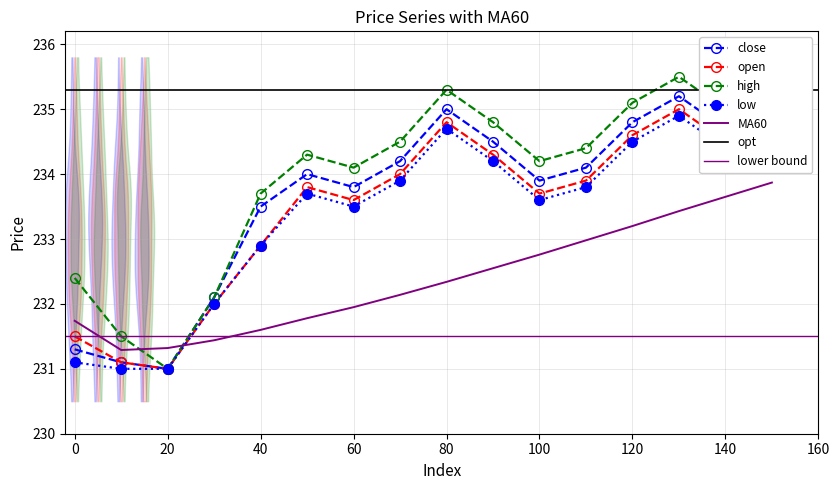

True or false: close and MA60 intersect in this chart.

True